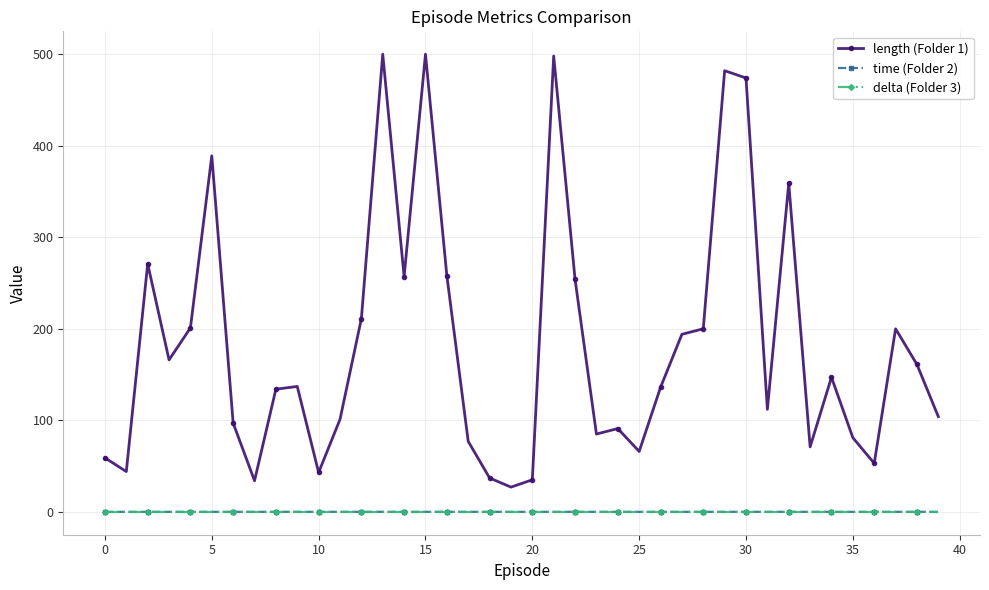

True or false: delta (Folder 3) and length (Folder 1) cross at least once.

False